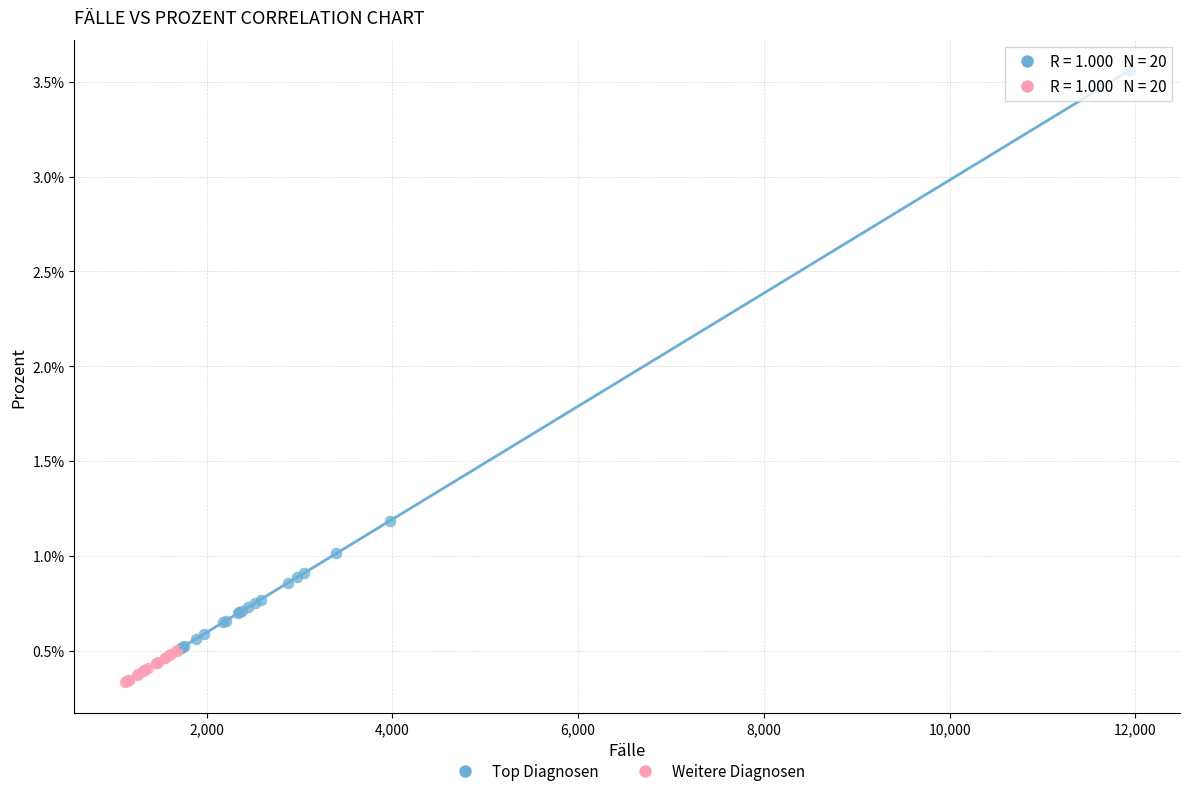

What are all the series names shown in the legend?

Top Diagnosen, Weitere Diagnosen